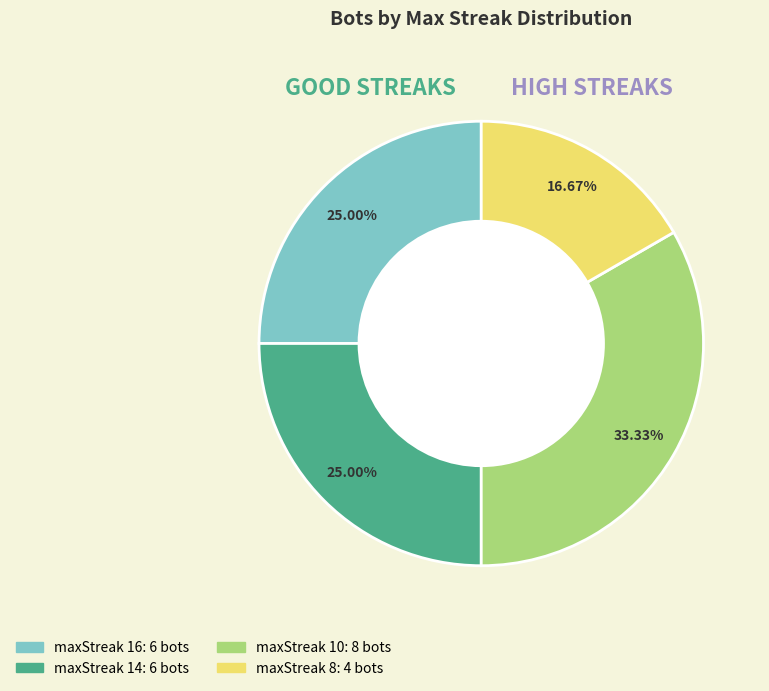

Count the number of slices in the pie.

4